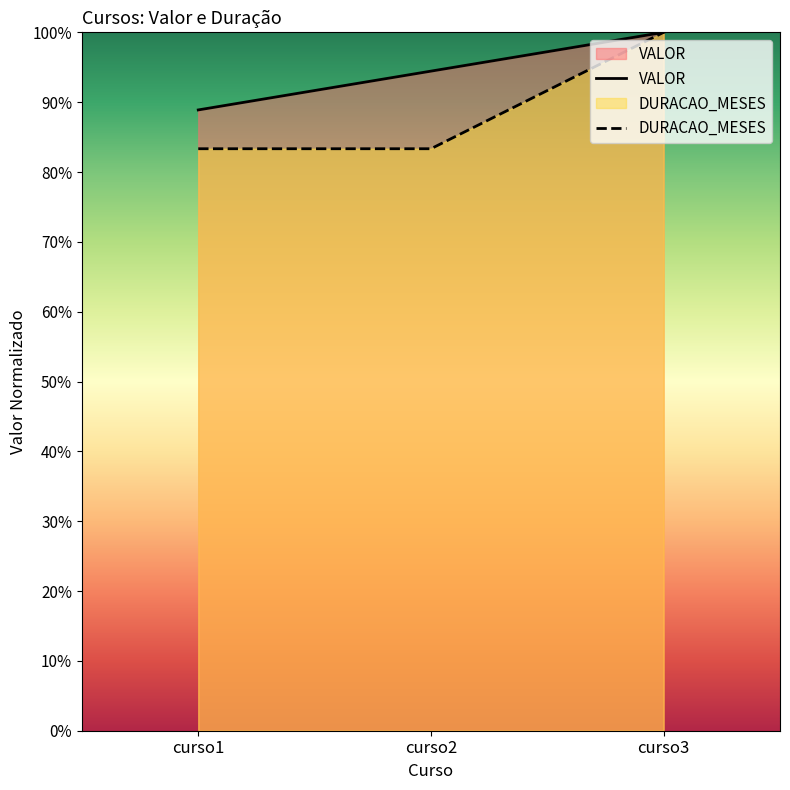

What is the difference between the highest and lowest values at curso2?

11.1